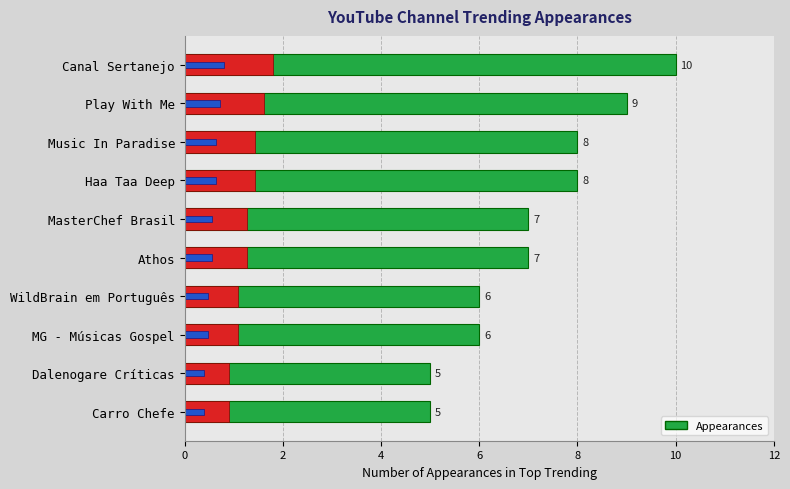

What is the smallest value displayed?

5